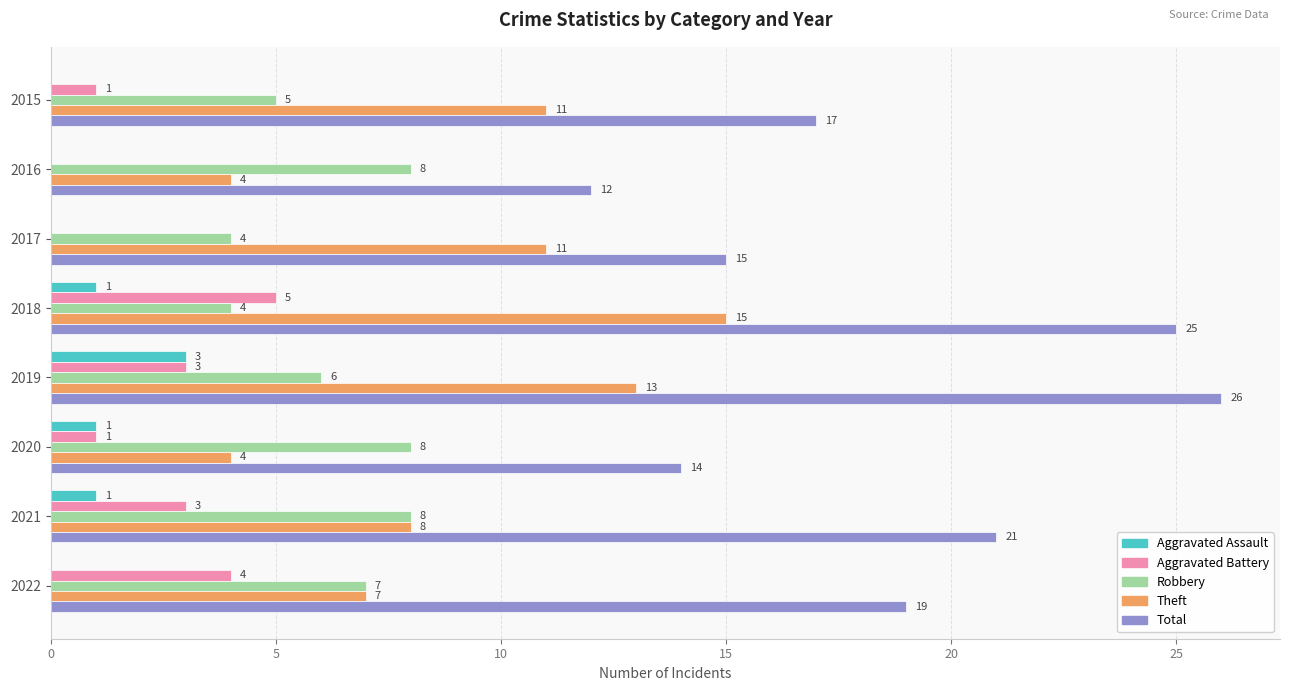

What is the sum of all Total values?

149